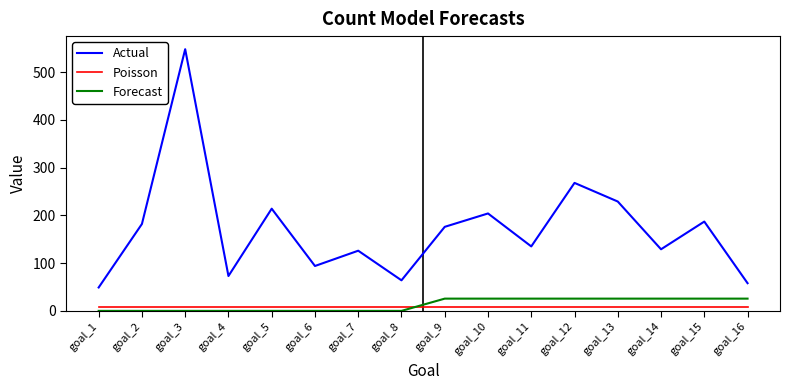

At which label does Actual reach its minimum?

goal_1